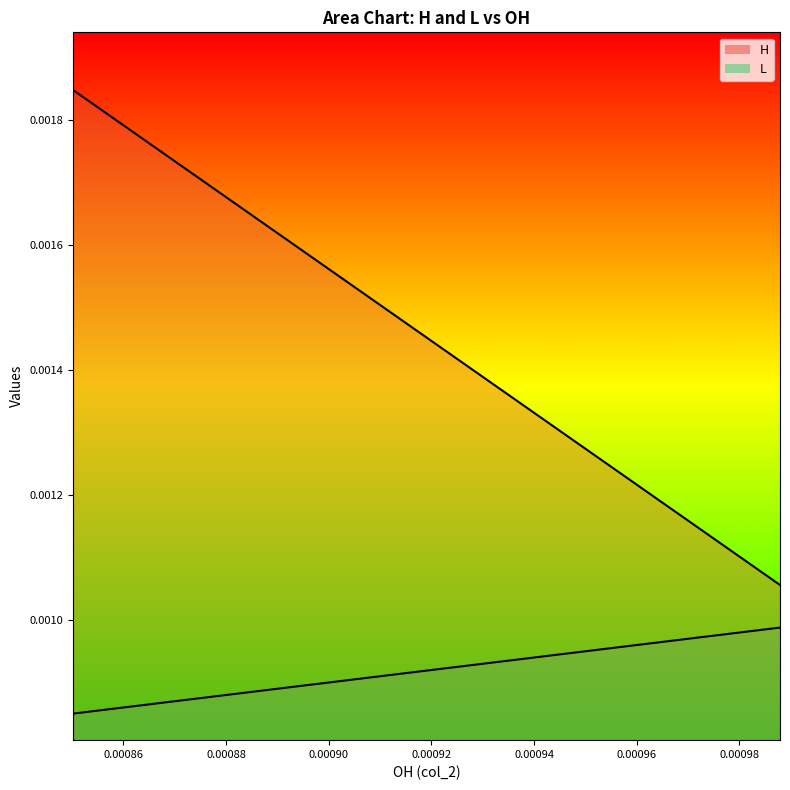

Rank the series by their maximum value, from lowest to highest.

L, H